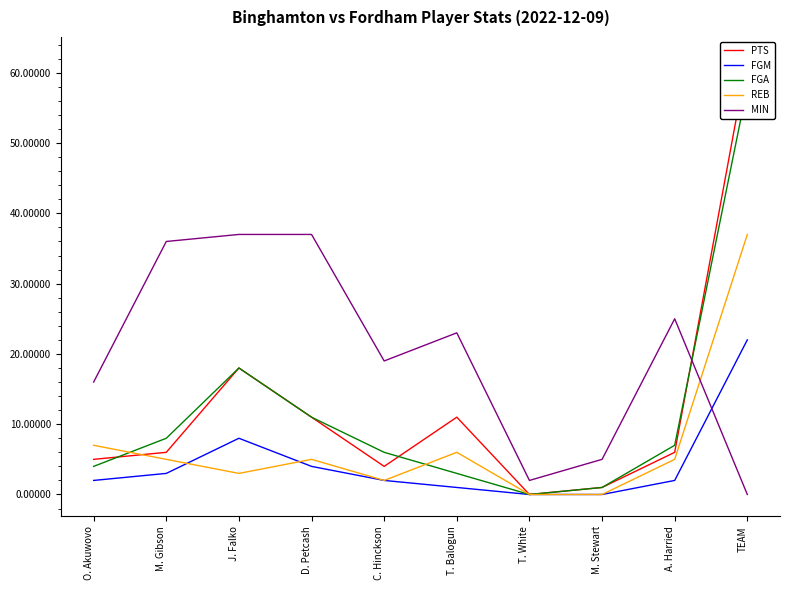

Which series has the largest total across all categories?

MIN